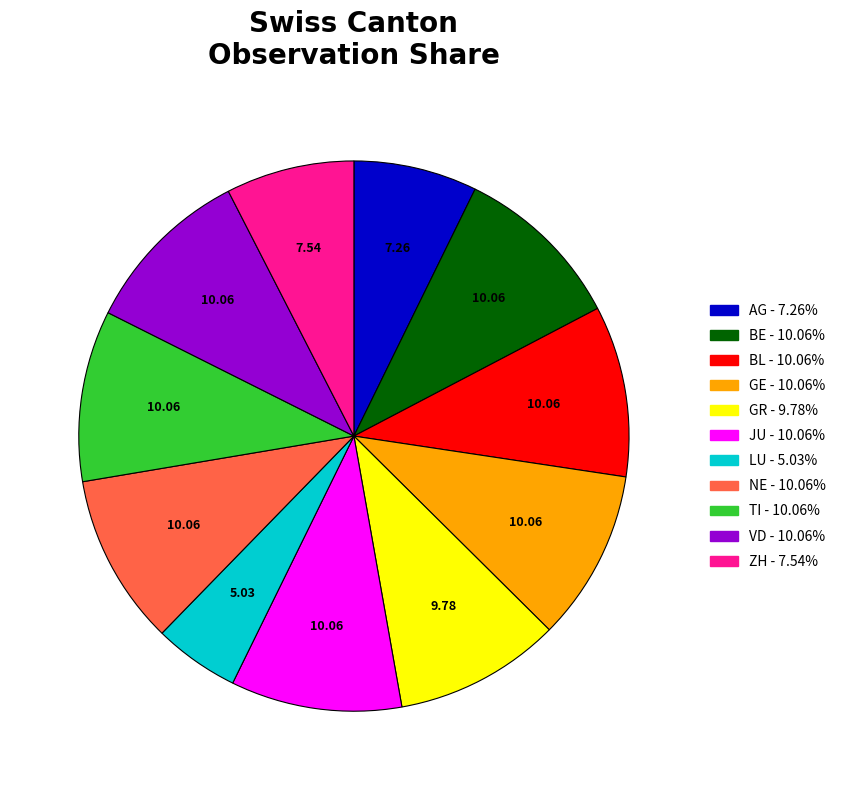

Is there any slice that represents more than half of the pie?

No